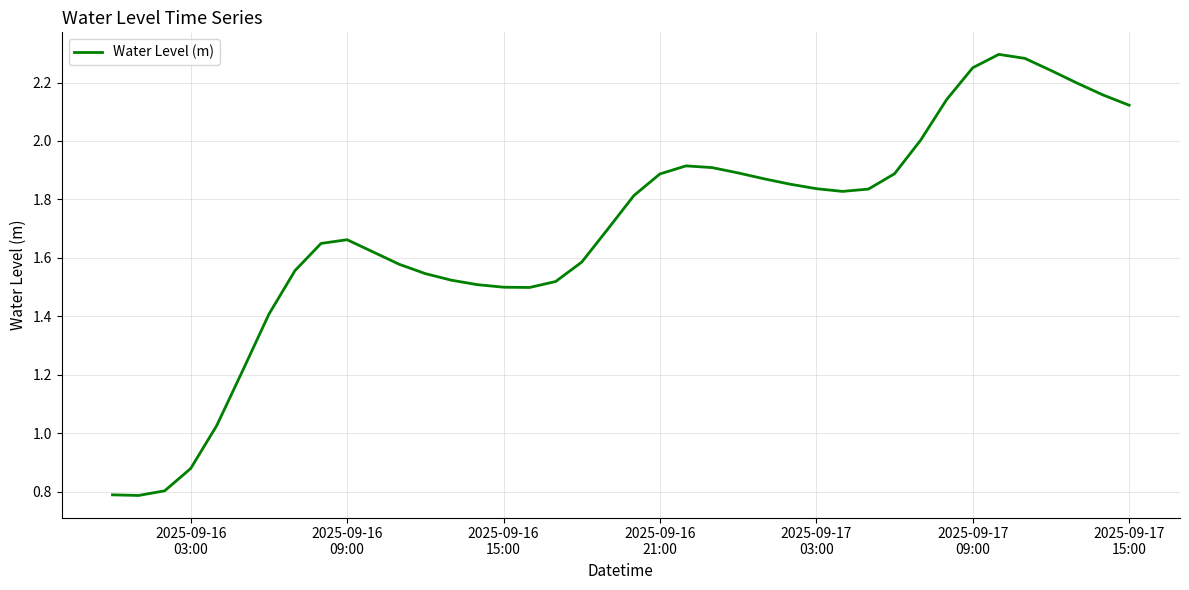

How many values are below 1?

4